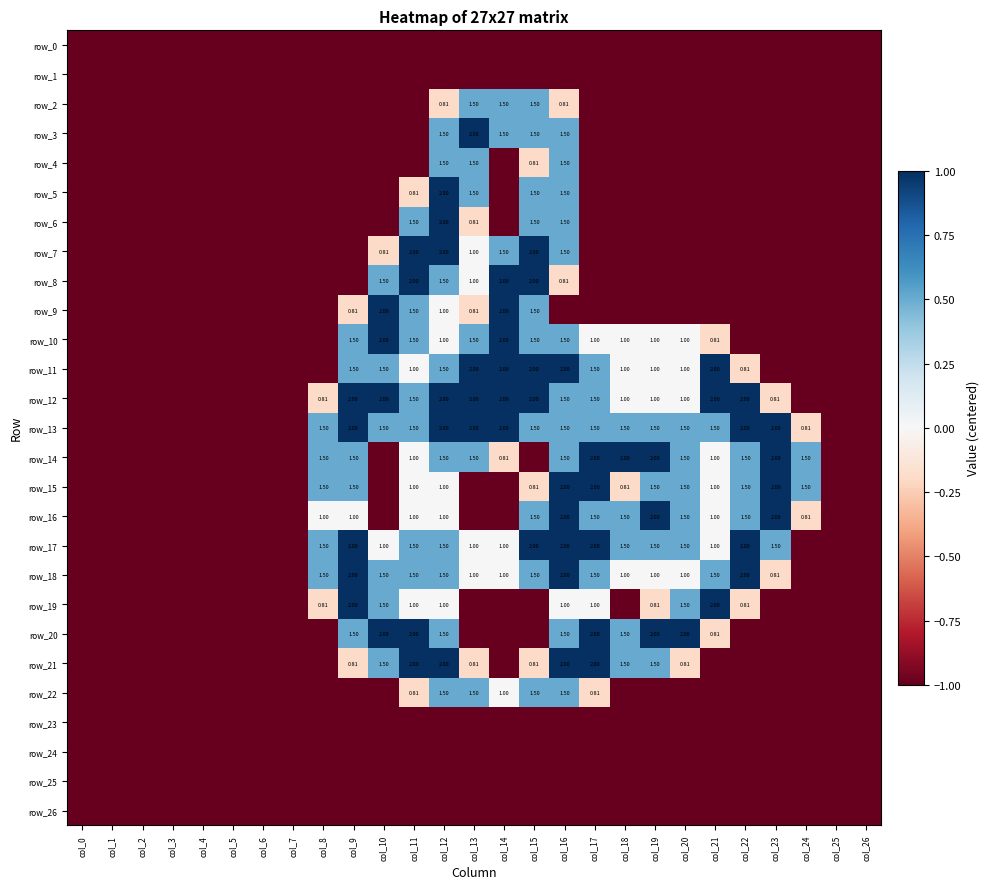

What is the difference between the second highest and second lowest values in the row_13 series?

2.0